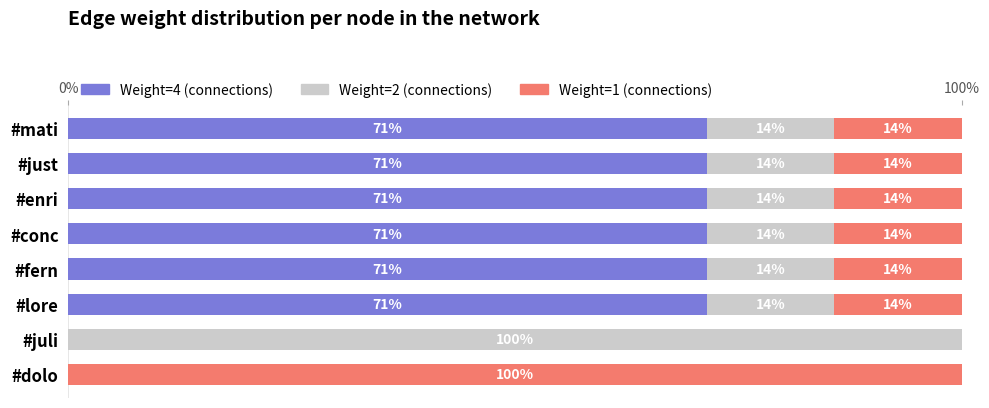

What are all the series names shown in the legend?

Weight=4 (connections), Weight=2 (connections), Weight=1 (connections)